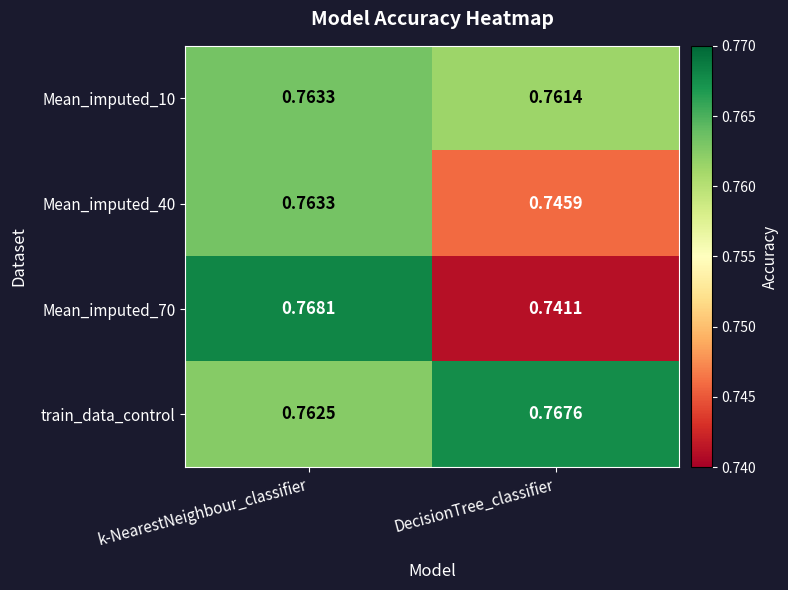

Which series has the largest total across all categories?

train_data_control